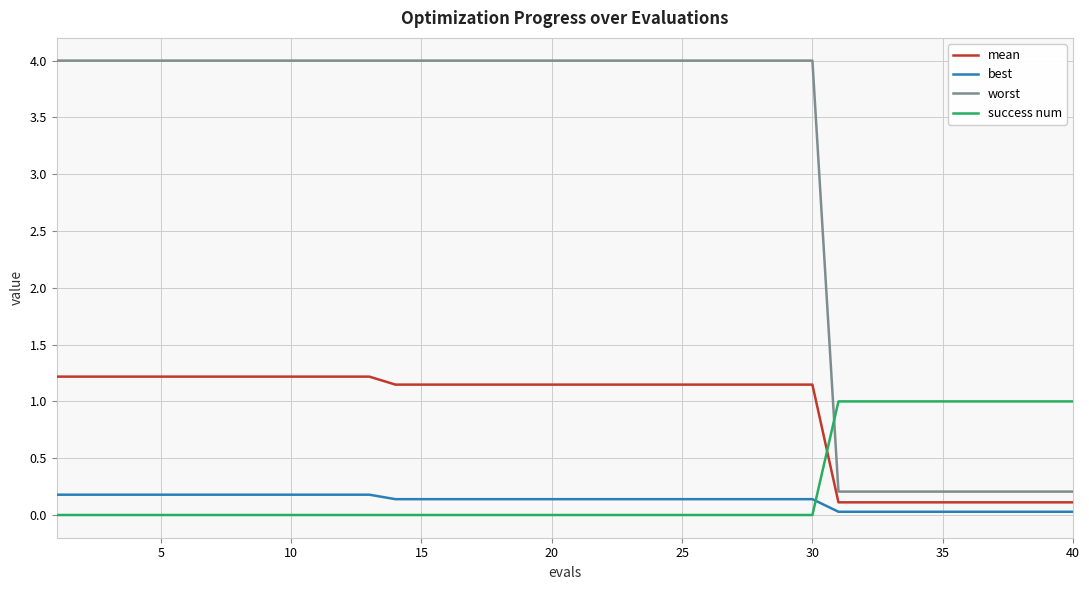

Rank the series by their maximum value, from highest to lowest.

worst, mean, success num, best